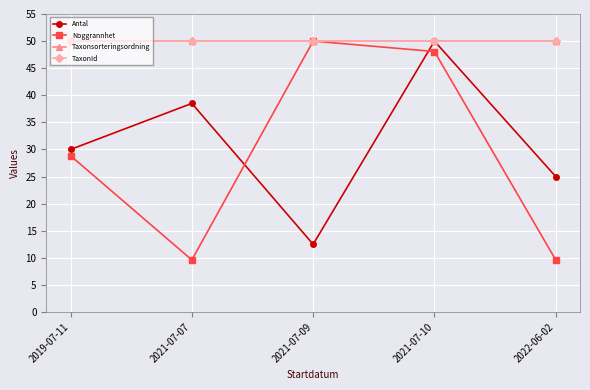

Which category has the highest value across all series?

2021-07-10